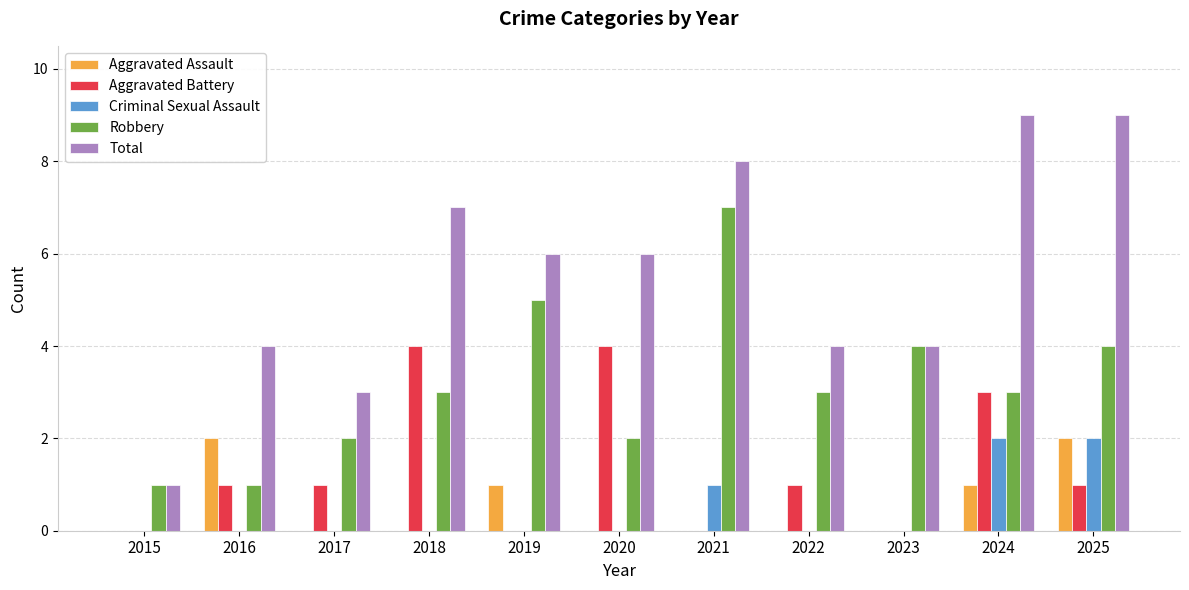

Which series has the widest spread of values?

Total